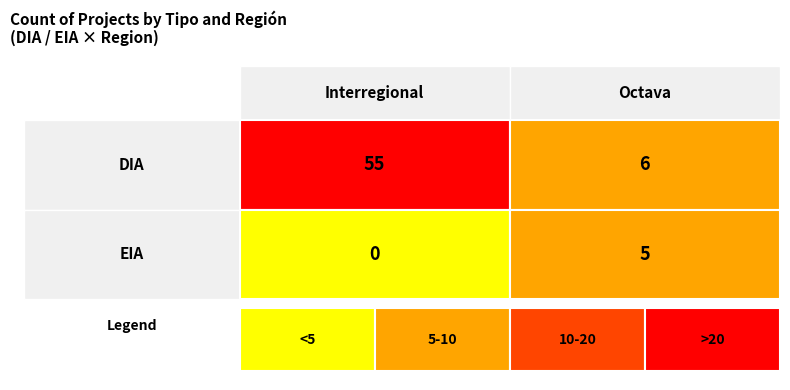

At how many categories does at least one series exceed 7?

1